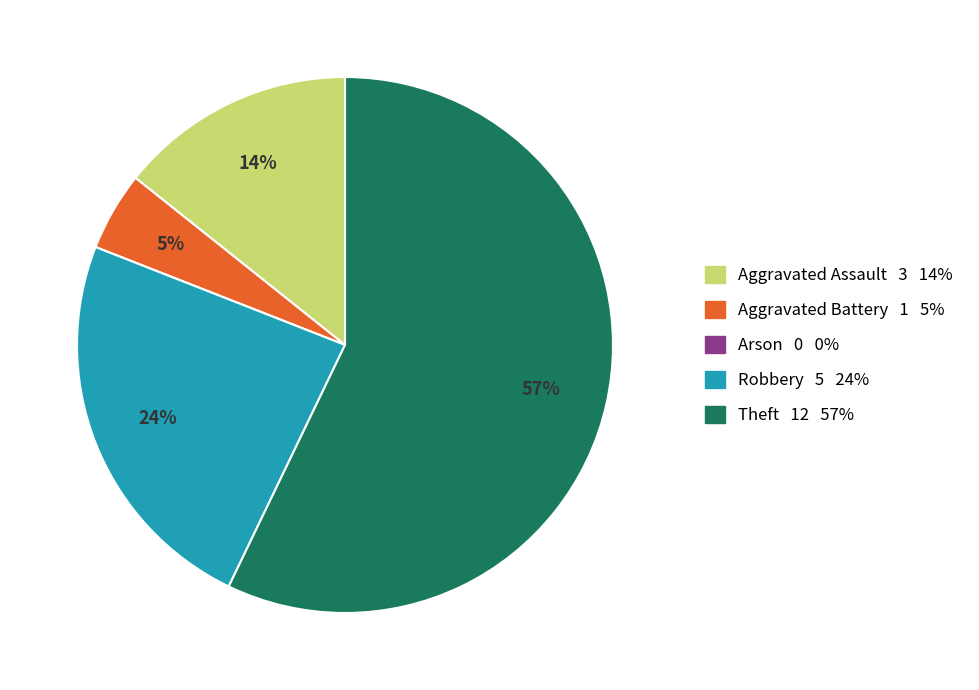

Which slice represents more than half of the pie?

Theft